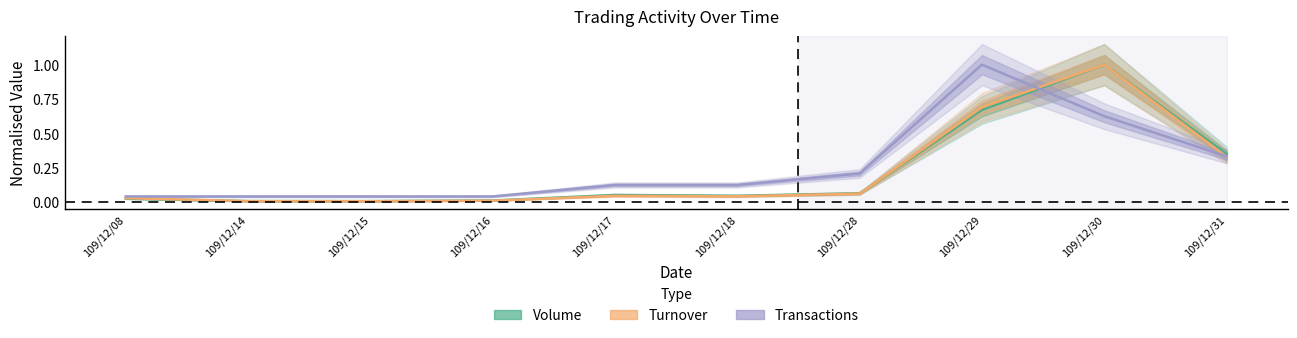

How many interior local peaks does the Transactions series have?

1